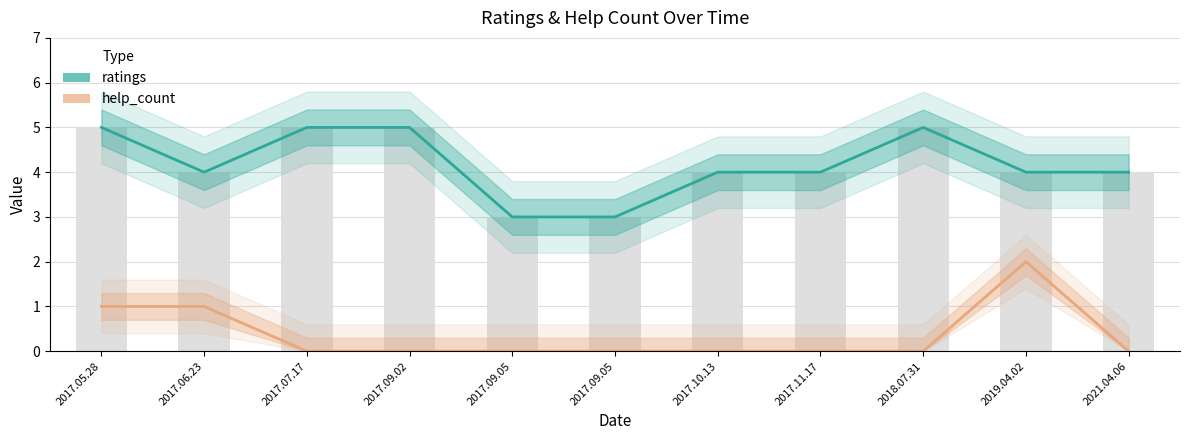

Rank the series by their maximum value, from highest to lowest.

ratings, help_count